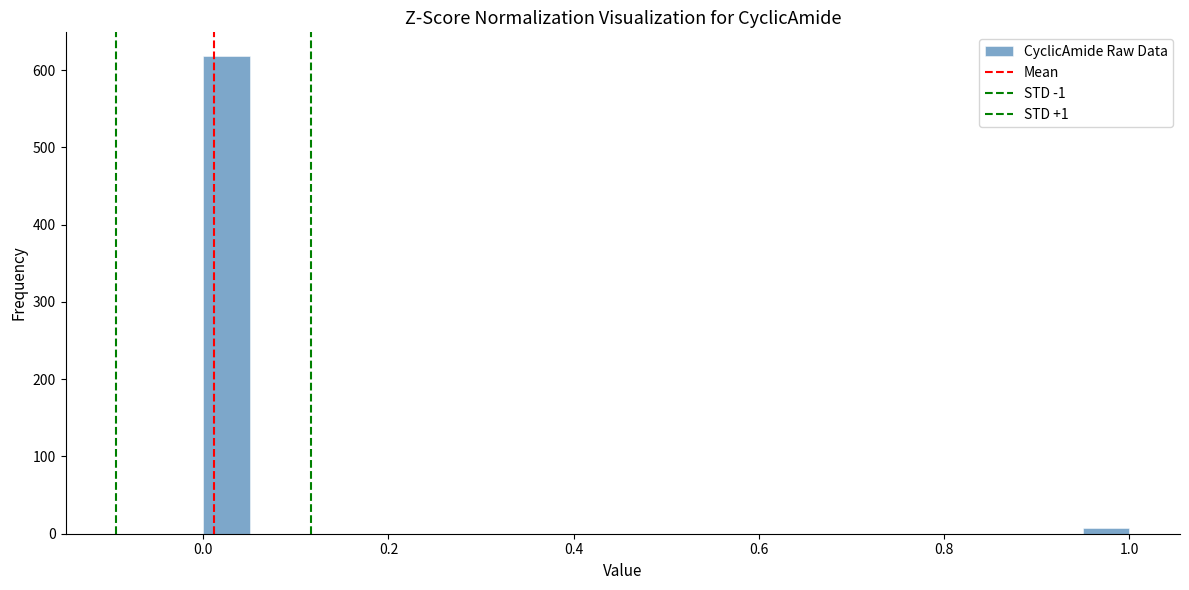

Around what value on the x-axis is the tallest bar? Give the approximate position of its centre, as read against the axis.

0.02